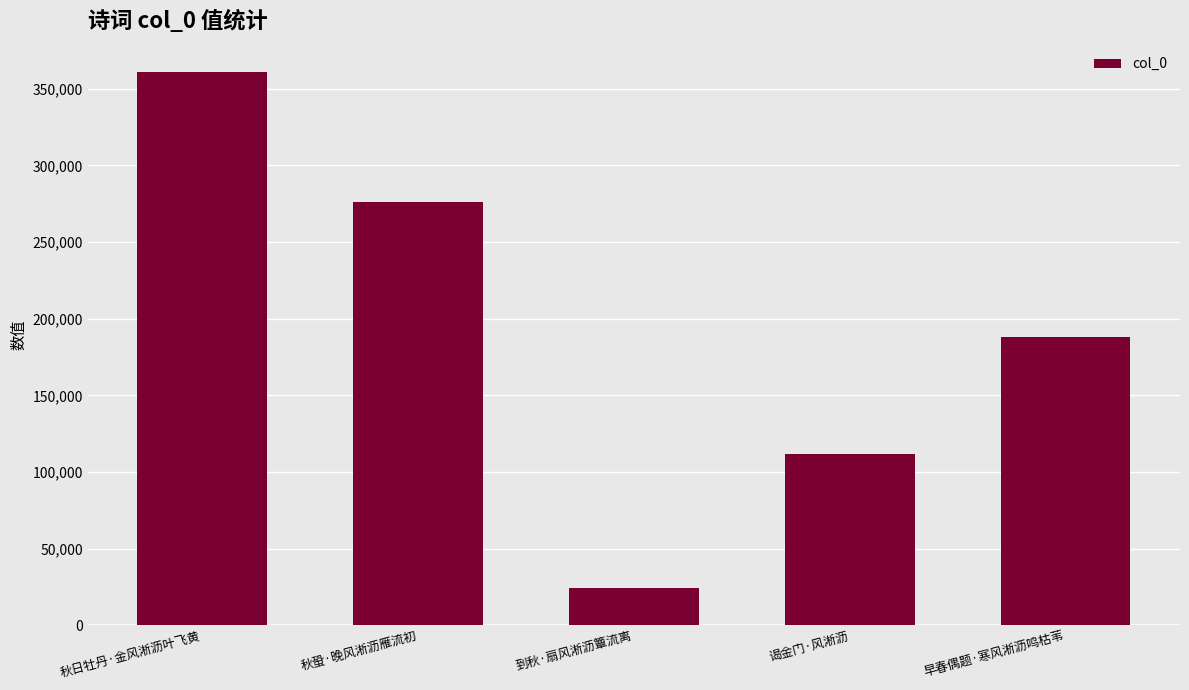

Rank the categories by value from highest to lowest.

秋日牡丹·金风淅沥叶飞黄, 秋蛩·晚风淅沥雁流初, 早春偶题·寒风淅沥鸣枯苇, 谒金门·风淅沥, 到秋·扇风淅沥簟流离